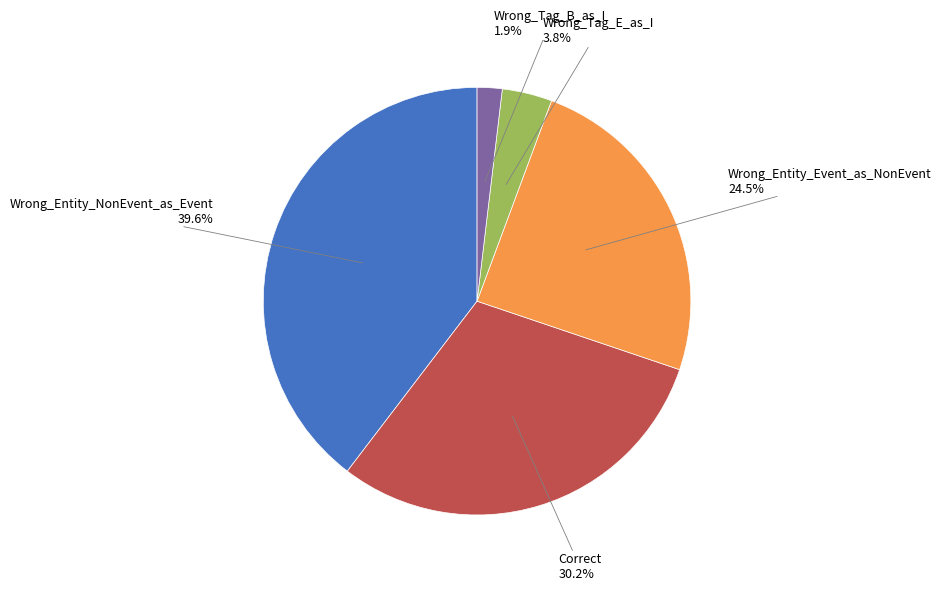

Does any single category account for the majority?

No